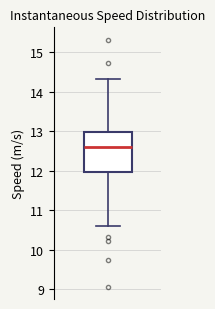

Read this box plot against the y-axis: the position of the median line, the range covered by the box, and the ends of both whiskers. The values are not printed on the chart, so give them approximately, as read against the axis.

median 12.6, box 12.0 to 13.0, whiskers 10.6 to 14.3